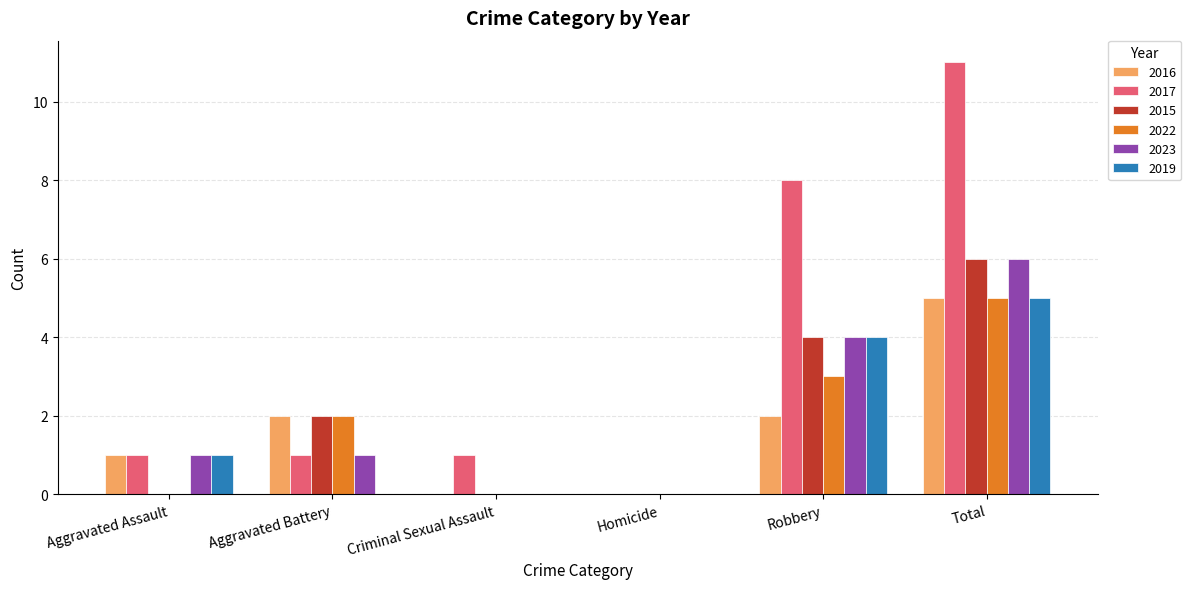

Which series has the largest total across all categories?

2017